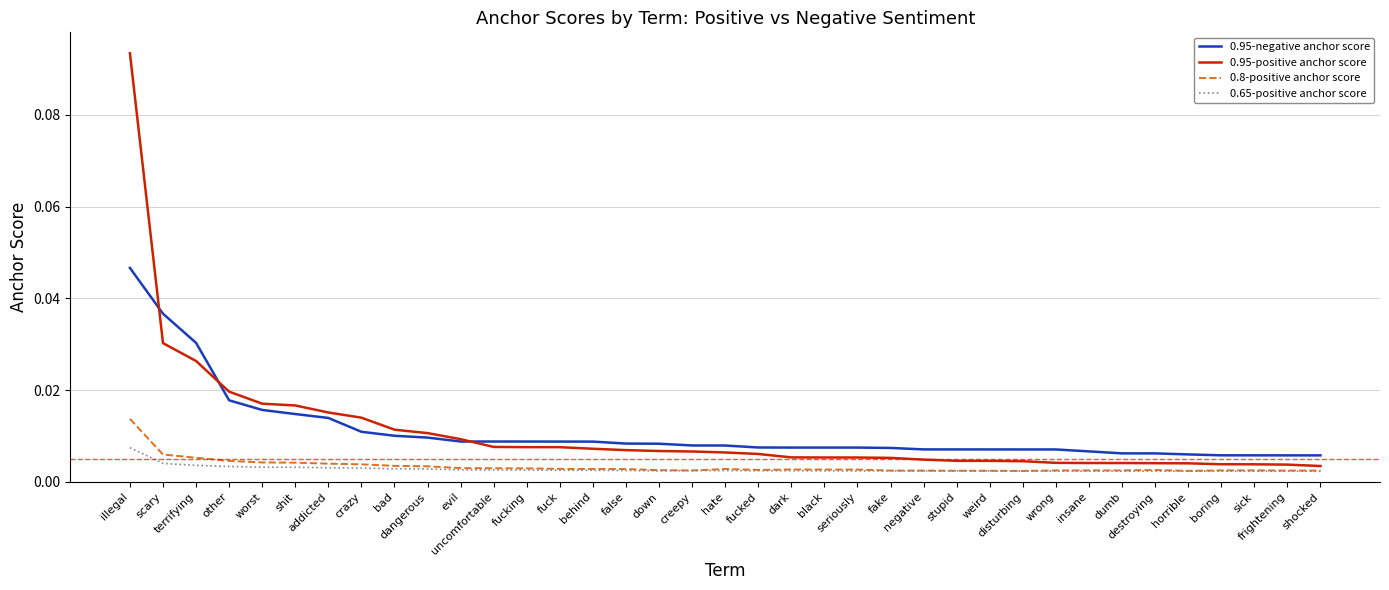

Is this an area chart (filled region under the line)?

No